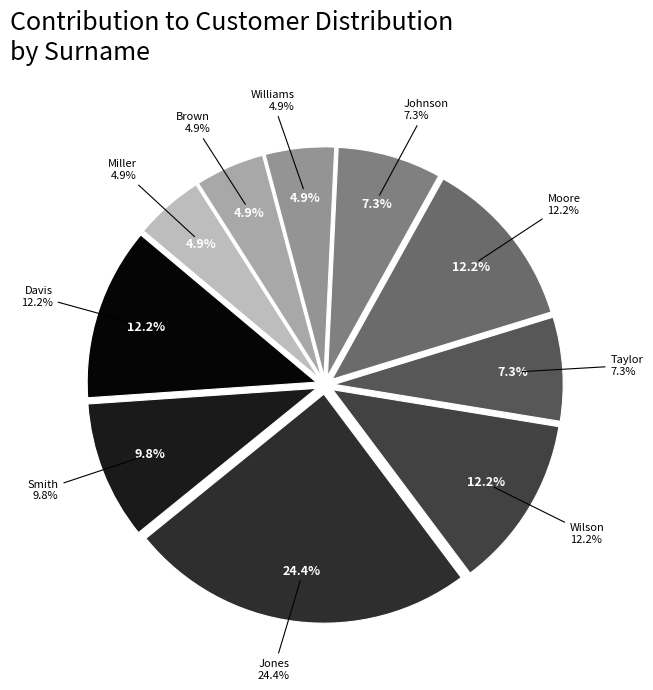

What percentage is the Brown slice, to the nearest percent?

5%